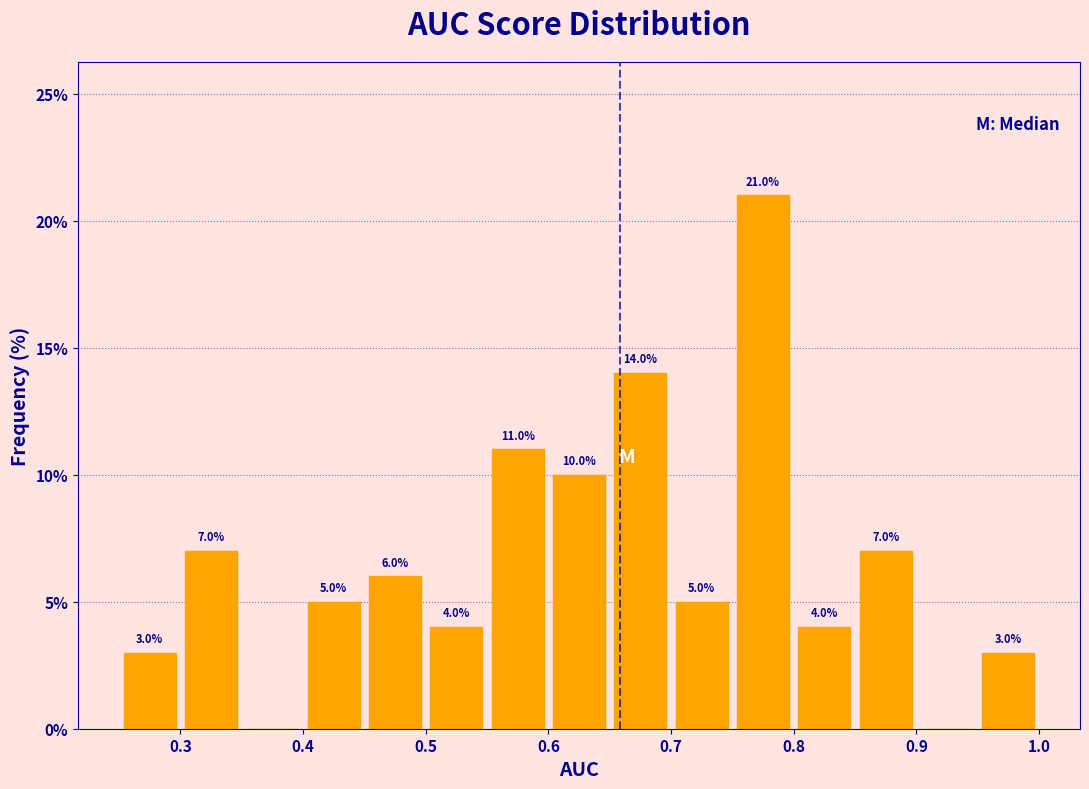

Which range on the x-axis has the tallest bar?

0.75 to 0.80